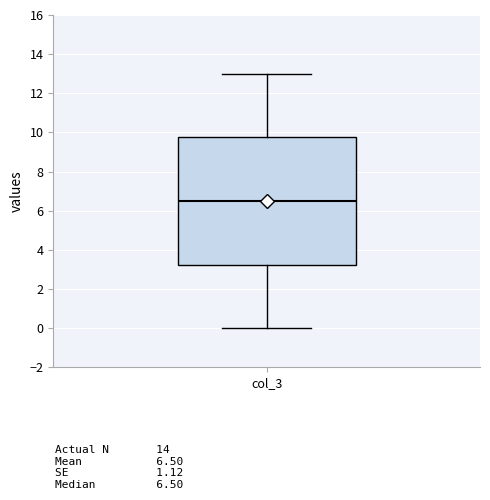

Where does the lower whisker of the box for col_3 end on the y-axis? The values are not printed on the chart, so give them approximately, as read against the axis.

0.0